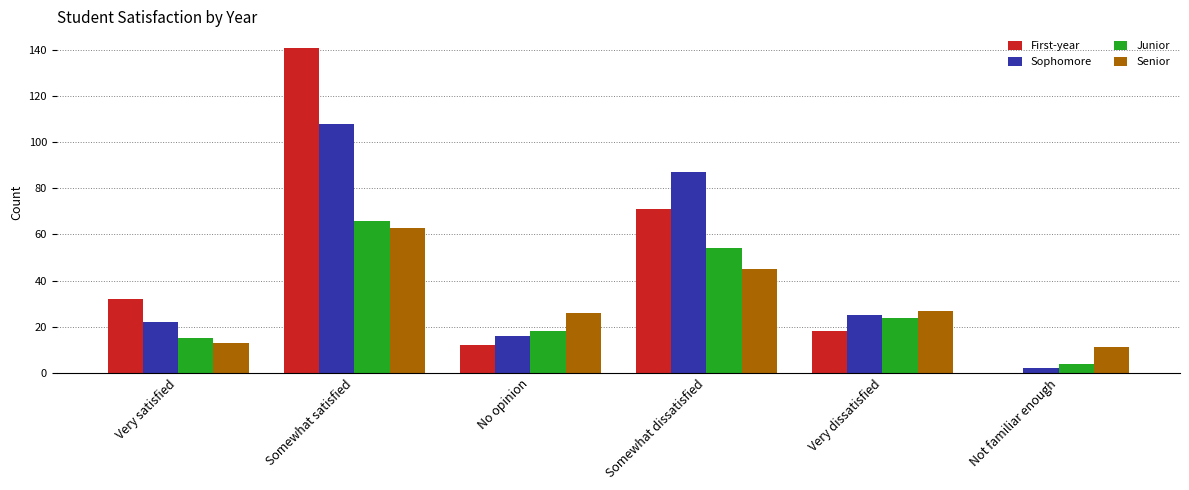

At which label does Sophomore reach its peak?

Somewhat satisfied